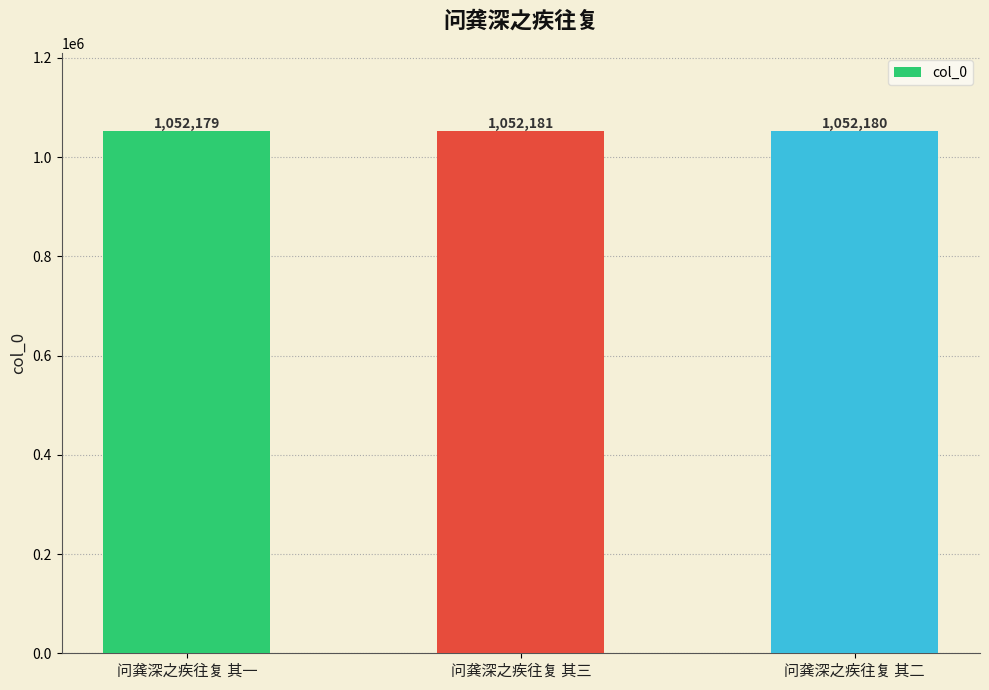

List the labels in order of value, largest first.

问龚深之疾往复 其三, 问龚深之疾往复 其二, 问龚深之疾往复 其一